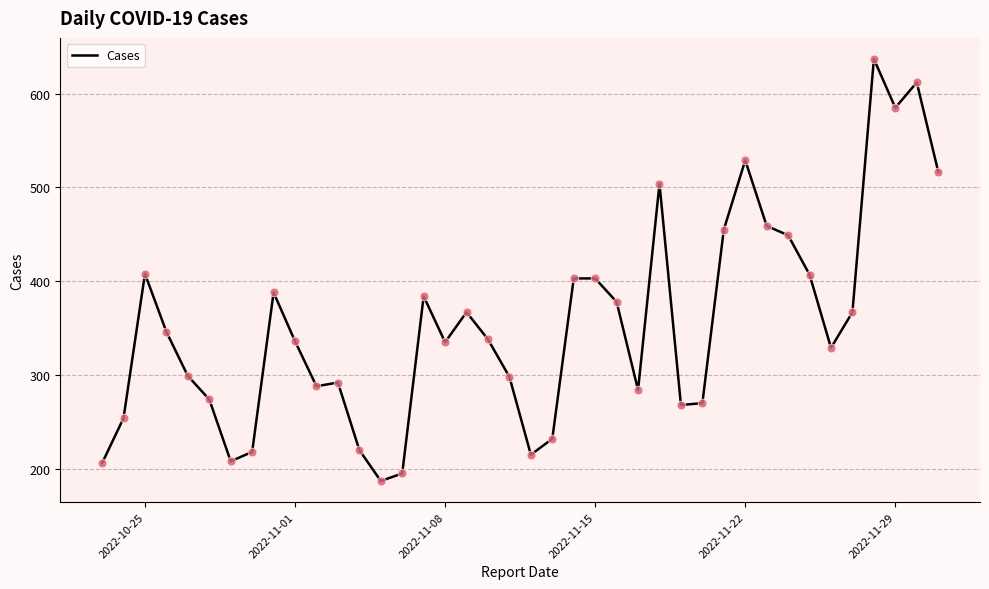

What is the maximum value shown in the chart?

637